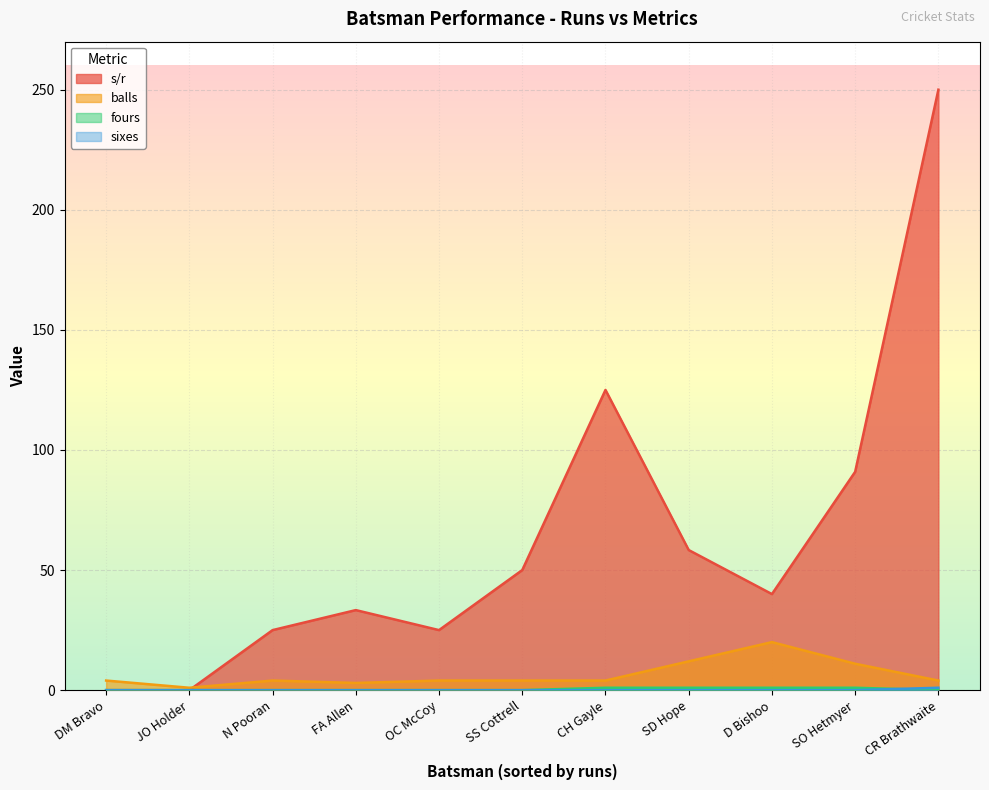

Reading left to right, what are all the values shown in this chart?

s/r: CH Gayle=125.0	SD Hope=58.3	SO Hetmyer=90.9	DM Bravo=0.0	JO Holder=0.0	N Pooran=25.0	FA Allen=33.3	CR Brathwaite=250.0	D Bishoo=40.0	SS Cottrell=50.0	OC McCoy=25.0
balls: CH Gayle=4.0	SD Hope=12.0	SO Hetmyer=11.0	DM Bravo=4.0	JO Holder=1.0	N Pooran=4.0	FA Allen=3.0	CR Brathwaite=4.0	D Bishoo=20.0	SS Cottrell=4.0	OC McCoy=4.0
fours: CH Gayle=1.0	SD Hope=1.0	SO Hetmyer=1.0	DM Bravo=0.0	JO Holder=0.0	N Pooran=0.0	FA Allen=0.0	CR Brathwaite=0.0	D Bishoo=1.0	SS Cottrell=0.0	OC McCoy=0.0
sixes: CH Gayle=0.0	SD Hope=0.0	SO Hetmyer=0.0	DM Bravo=0.0	JO Holder=0.0	N Pooran=0.0	FA Allen=0.0	CR Brathwaite=1.0	D Bishoo=0.0	SS Cottrell=0.0	OC McCoy=0.0